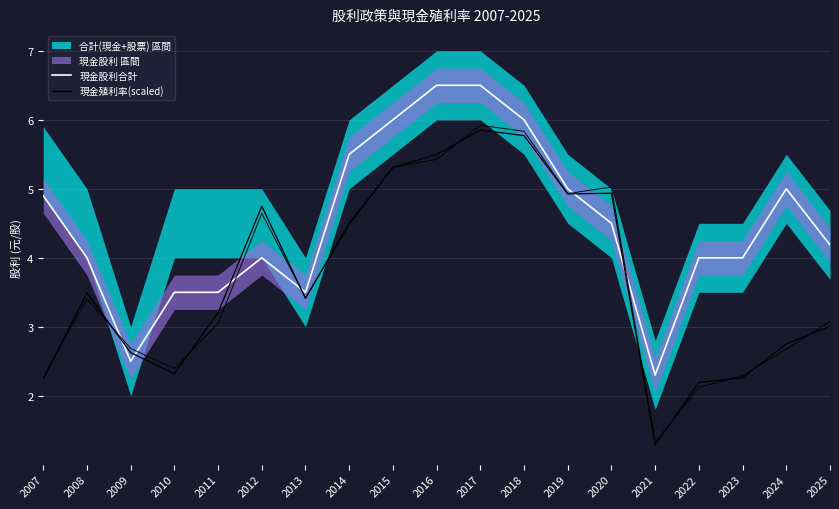

Which has a higher value, 2015 or 2012?

2015